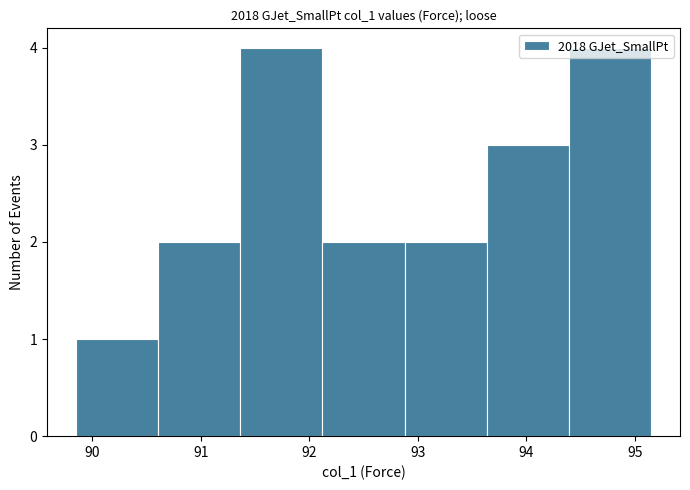

Reading left to right, list every bar in this chart as the range it spans on the x-axis followed by its height. Neither the bar edges nor the heights are printed on the chart, so give them approximately, as read against the axes.

89.9 to 90.6: 1
90.6 to 91.4: 2
91.4 to 92.1: 4
92.1 to 92.9: 2
92.9 to 93.6: 2
93.6 to 94.4: 3
94.4 to 95.2: 4